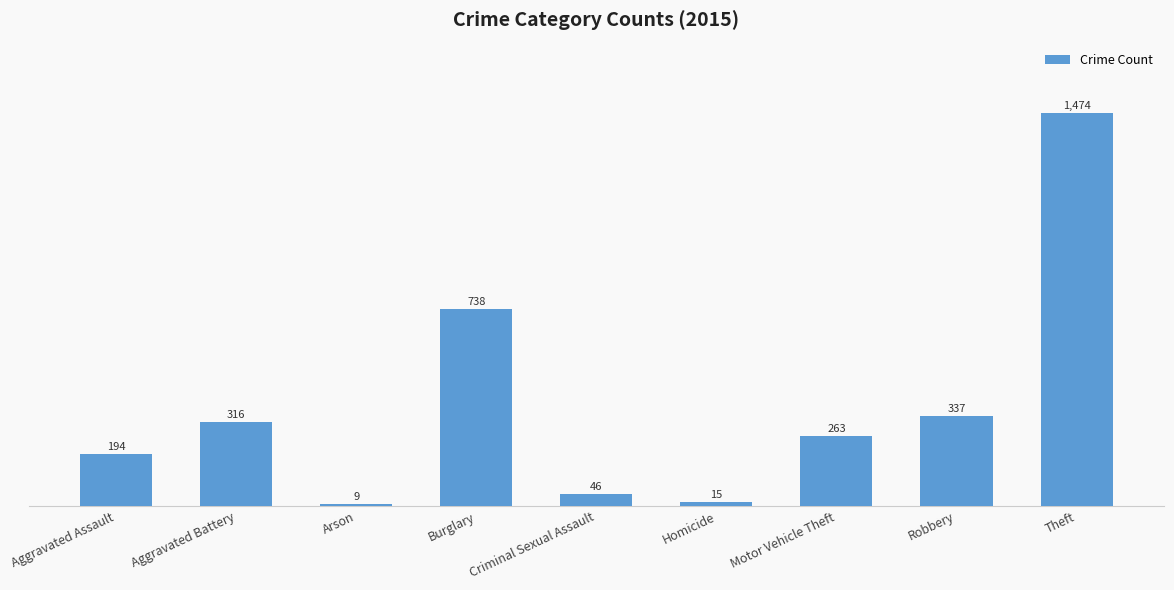

What is the average value?

377